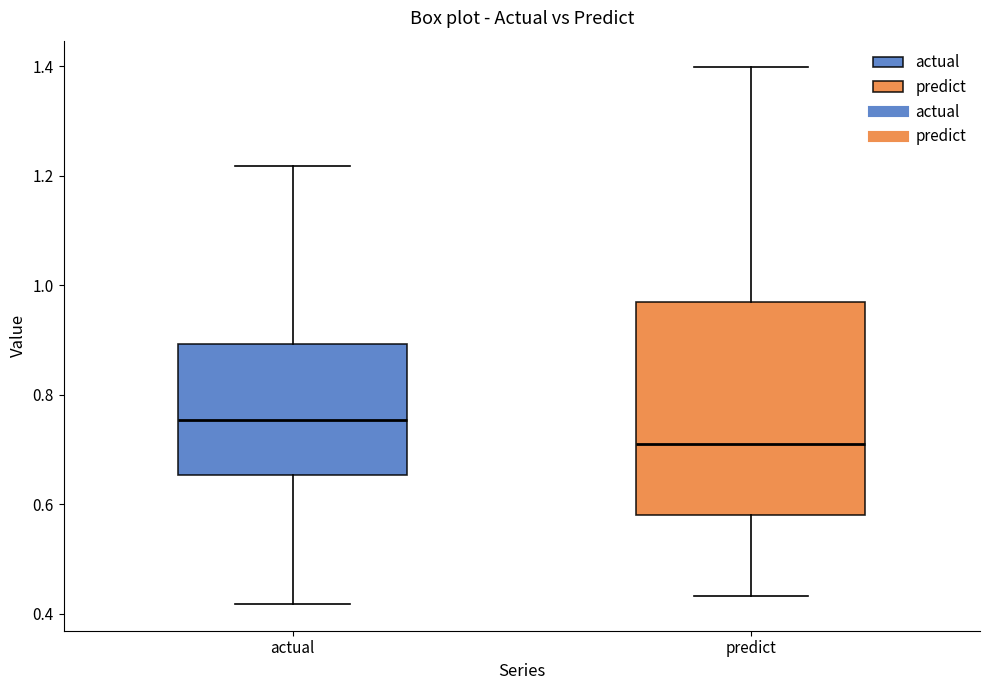

Which box's median line is the lowest?

predict